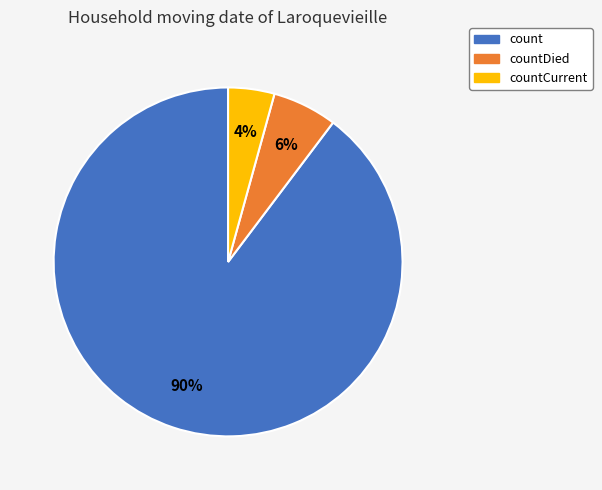

Which slice is the largest?

count